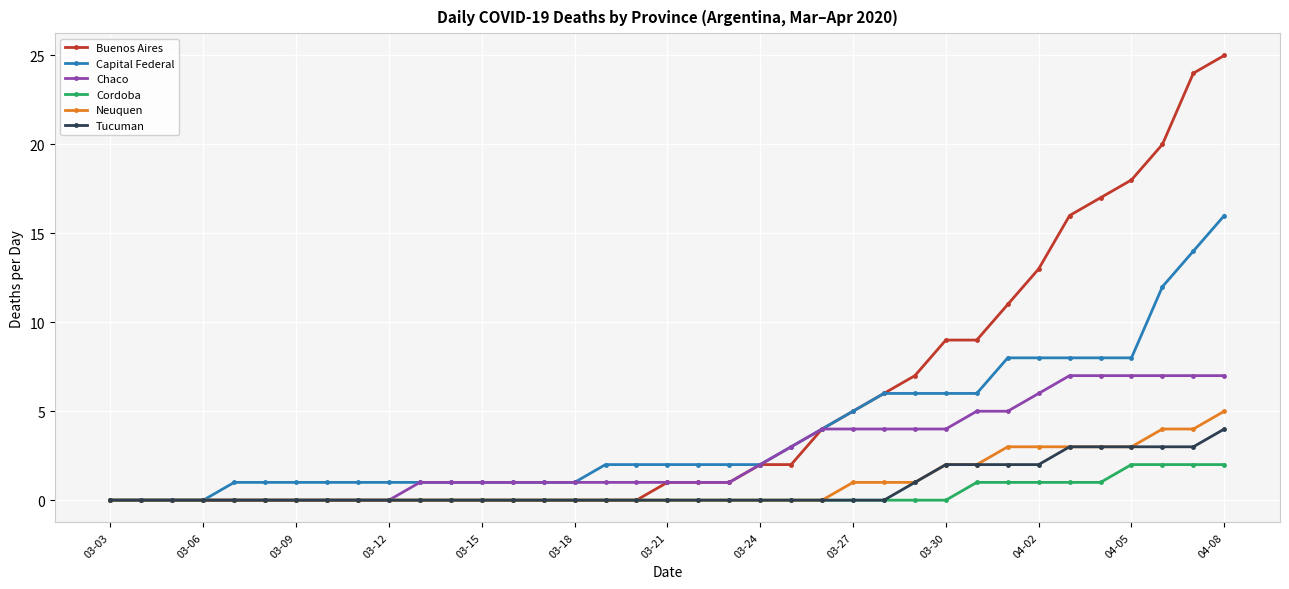

Which series has the largest total across all categories?

Buenos Aires